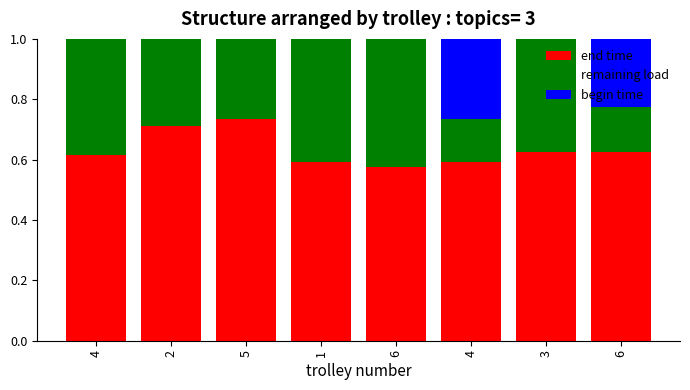

List the series in order of their peak value, highest first.

end time, remaining load, begin time